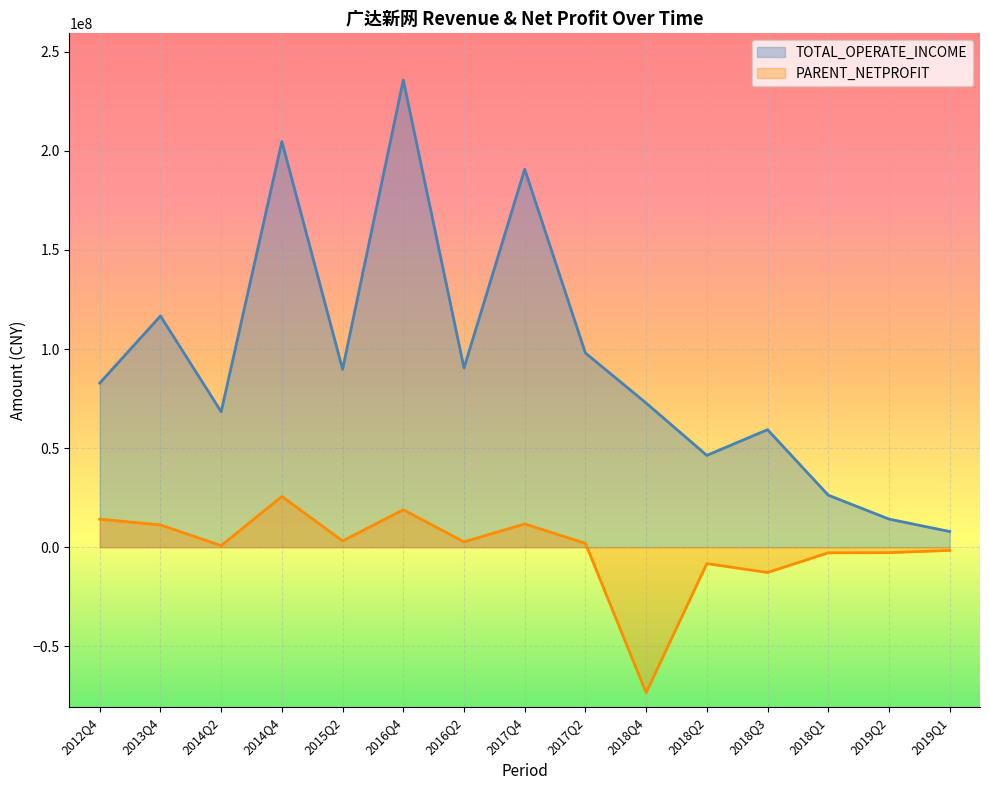

At which label does TOTAL_OPERATE_INCOME first exceed 82849897?

2012Q4